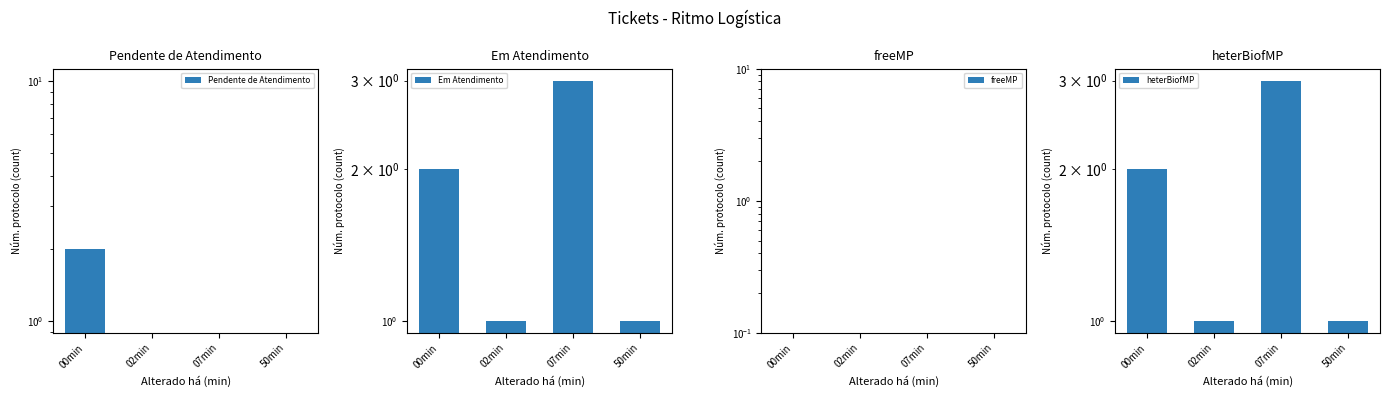

Where does the Em Atendimento series first go above 2?

07min